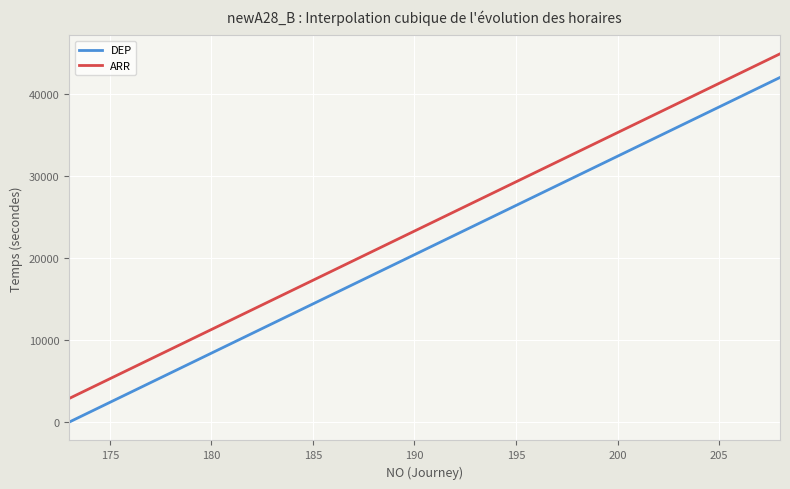

What is the difference between the maximum and minimum values in the ARR series?

42000.0